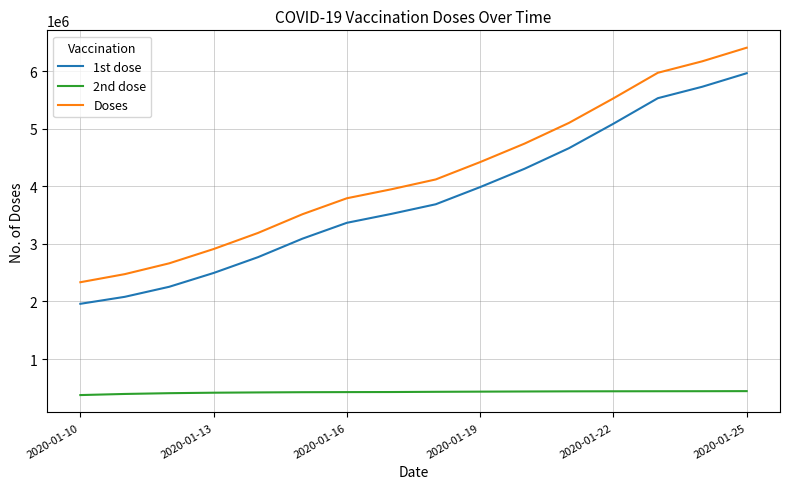

What is the minimum value shown in the chart?

374613